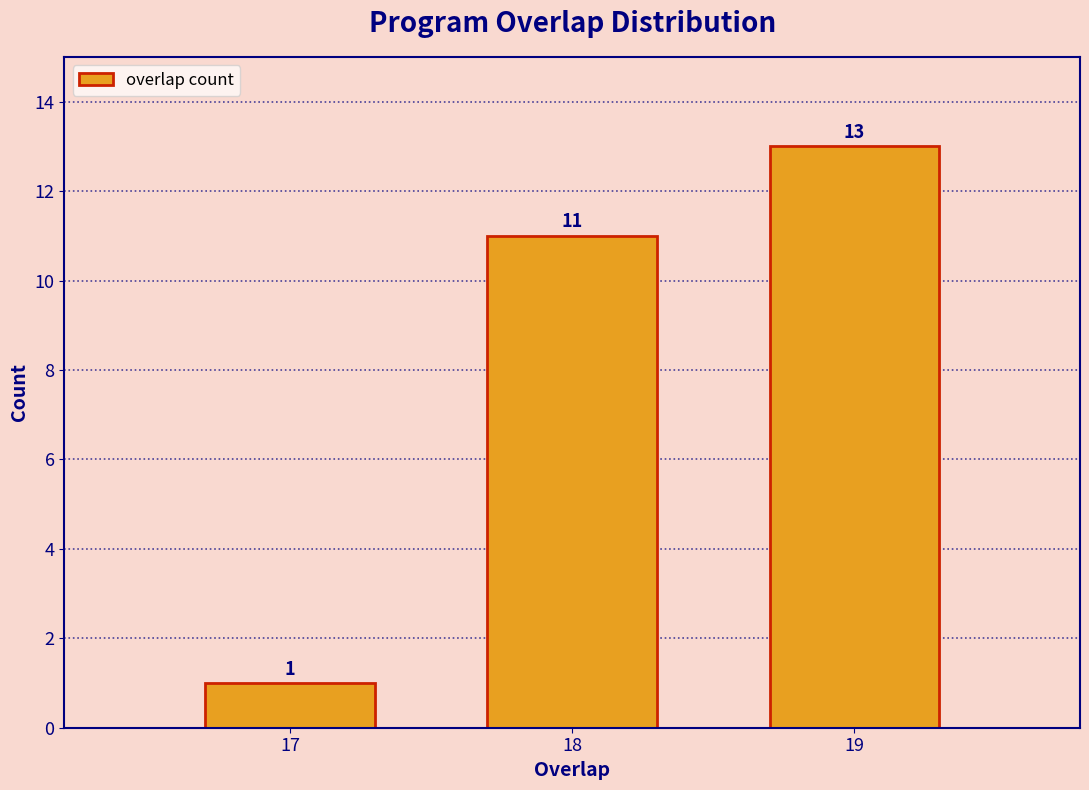

Reading right to left, transcribe all the data shown in this chart.

19=13	18=11	17=1